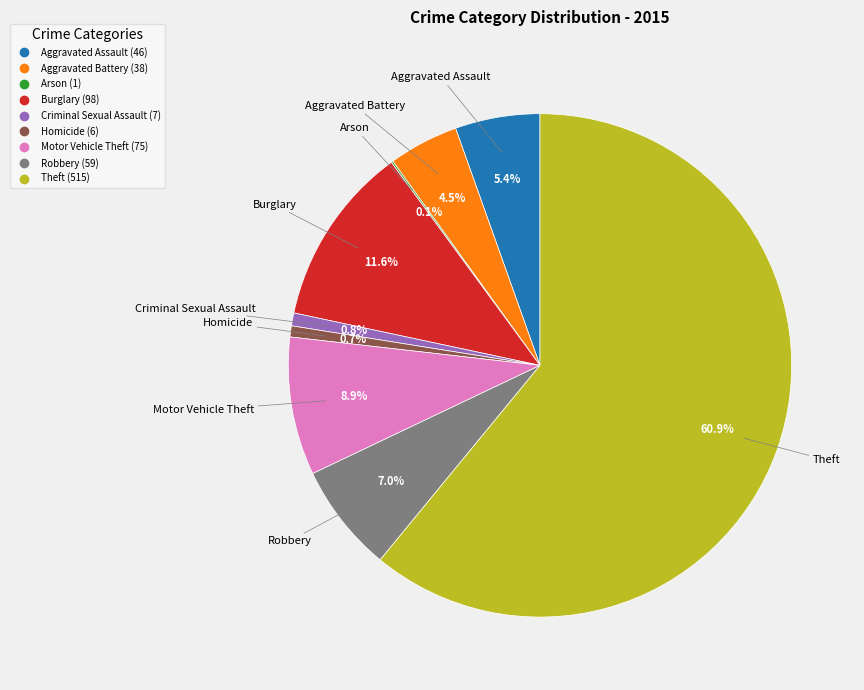

Which slice is the largest?

Theft